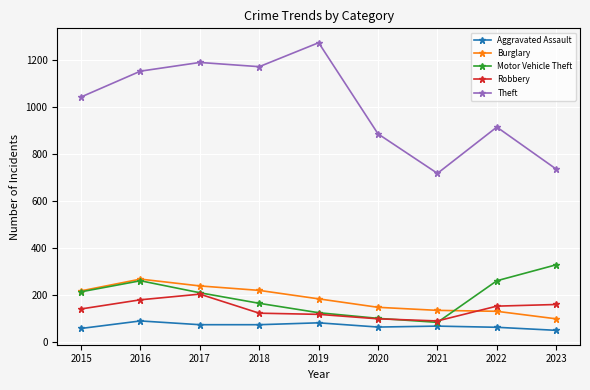

What is the difference between the Burglary values at 2020 and 2017?

91